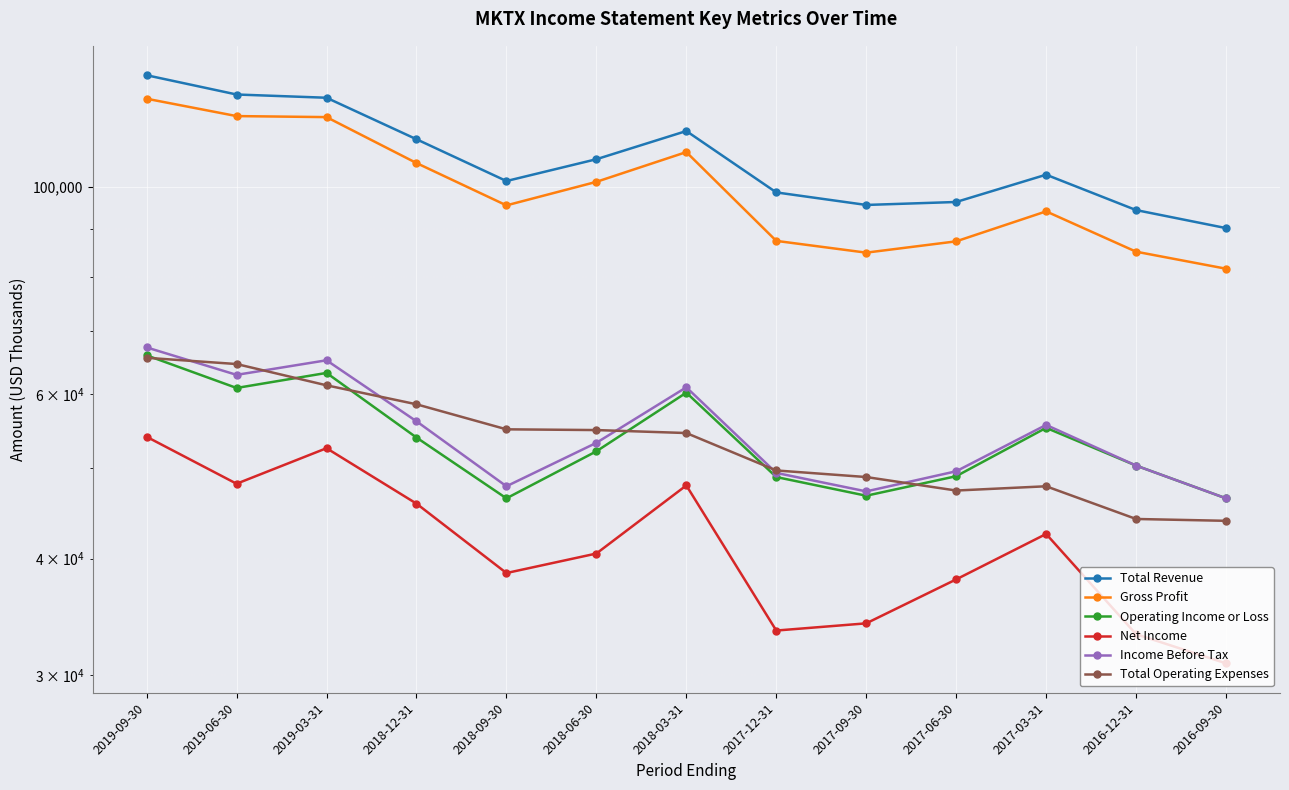

What is the lowest value of the Total Revenue series?

90300